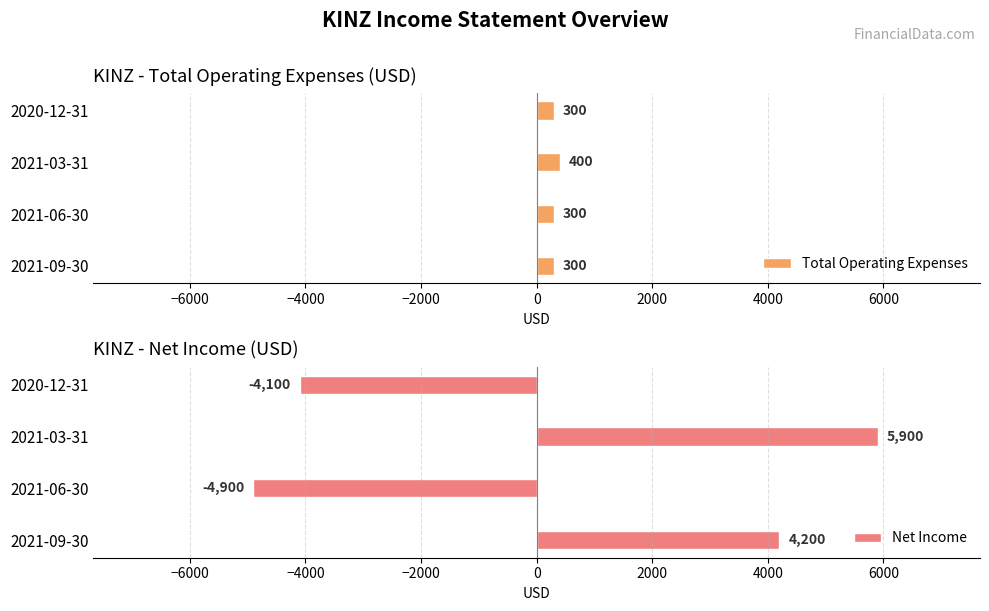

The value of Net Income at 2021-03-31 is 8300. True or false?

False